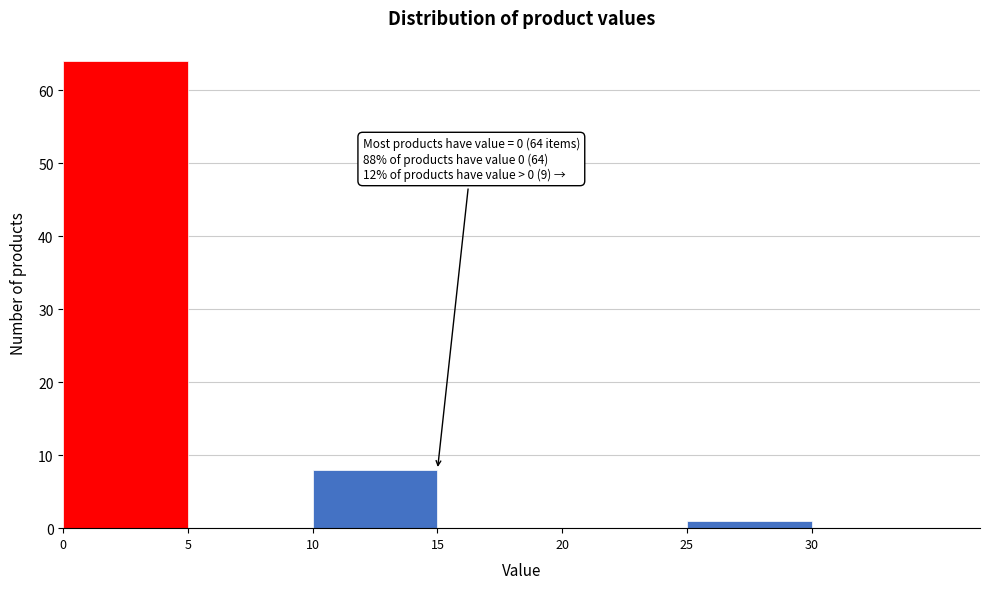

Which range on the x-axis has the tallest bar?

0 to 5